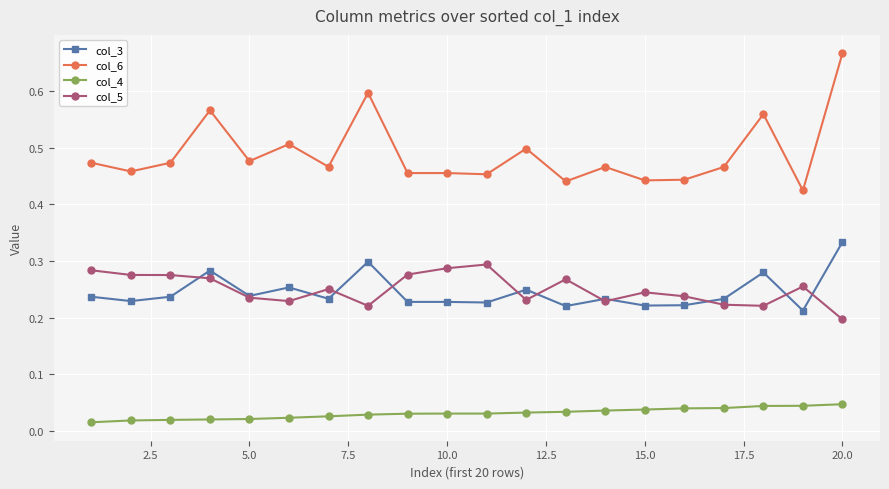

List the series in order of their peak value, highest first.

col_6, col_3, col_5, col_4